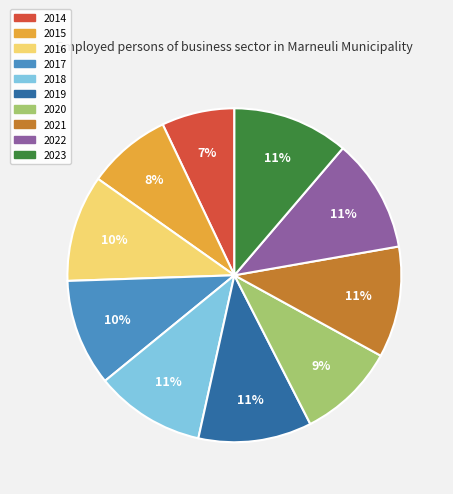

What is the smallest slice in the pie chart?

2014